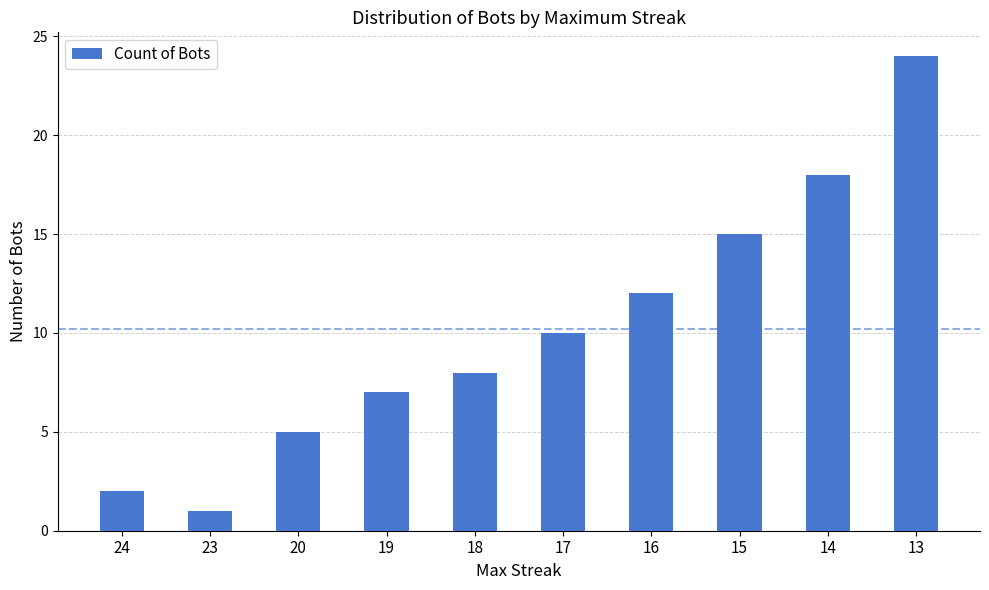

List the labels in order of value, smallest first.

23, 24, 20, 19, 18, 17, 16, 15, 14, 13